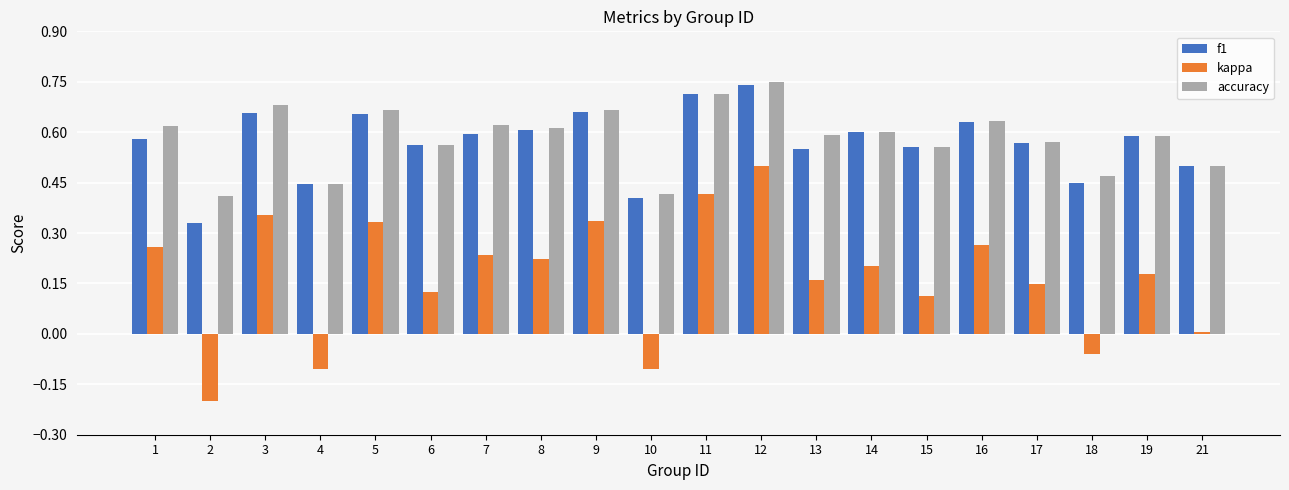

What is the sum of the f1 values at 7 and 14?

1.2